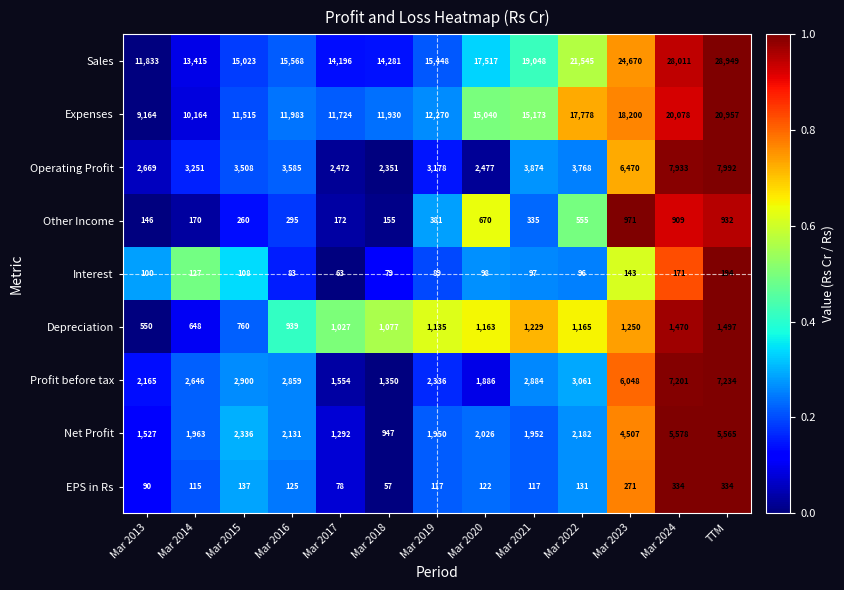

At which label is Operating Profit closest to 5171?

Mar 2021